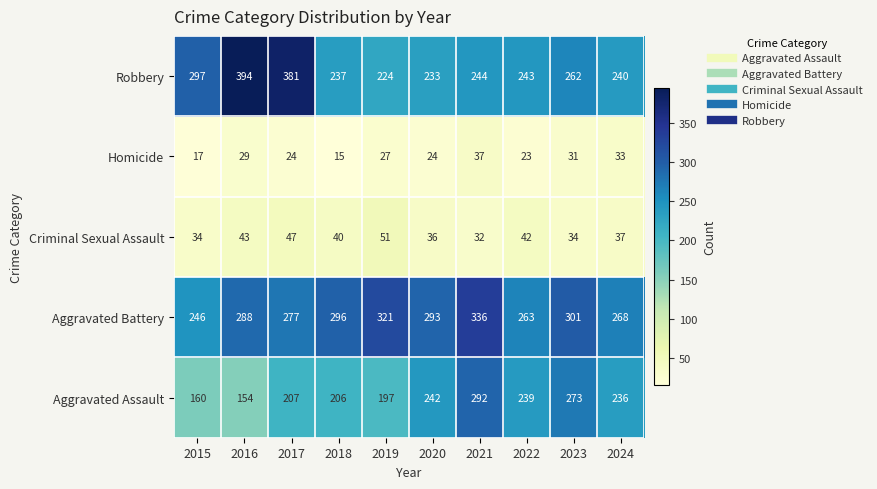

Where does the Robbery series first go above 244?

2015